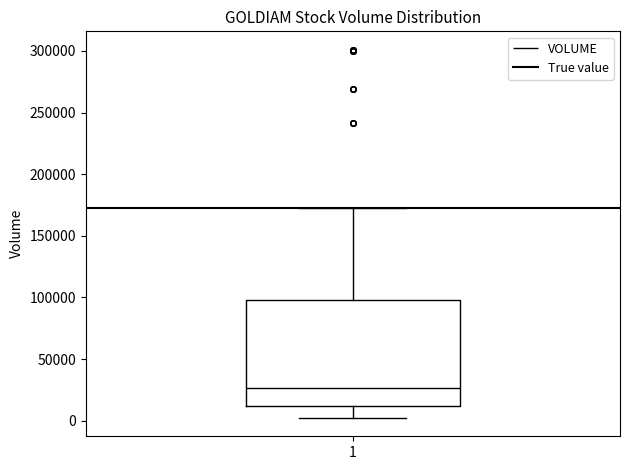

Read this box plot against the y-axis: the position of the median line, the range covered by the box, and the ends of both whiskers. The values are not printed on the chart, so give them approximately, as read against the axis.

median 25000, box 10000 to 100000, whiskers 0 to 175000